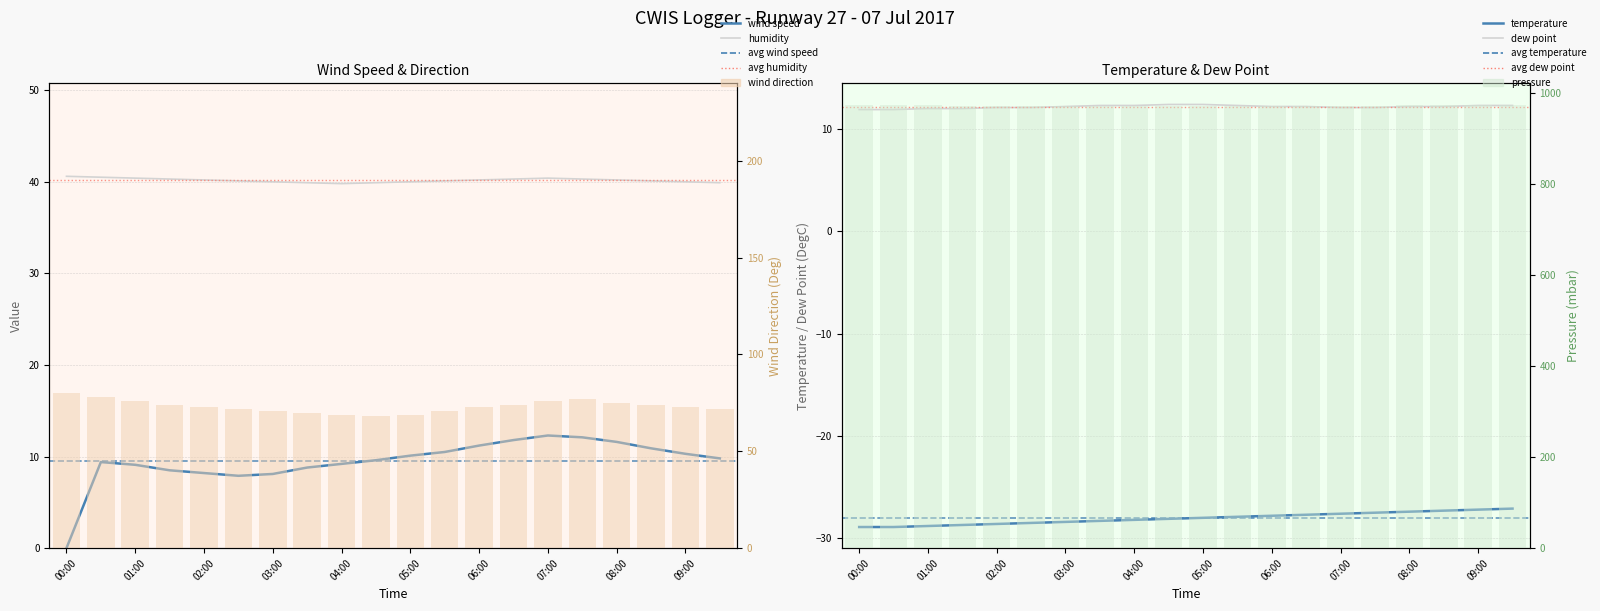

List the labels in order of Pressure (mbar) value, largest first.

00:00, 00:30, 01:00, 08:00, 08:30, 09:00, 09:30, 01:30, 02:00, 02:30, 03:00, 03:30, 04:00, 04:30, 05:00, 05:30, 06:00, 06:30, 07:00, 07:30